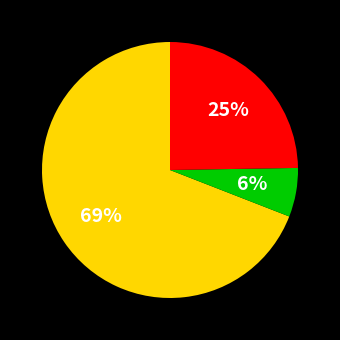

Is there any slice that represents more than half of the pie?

Yes